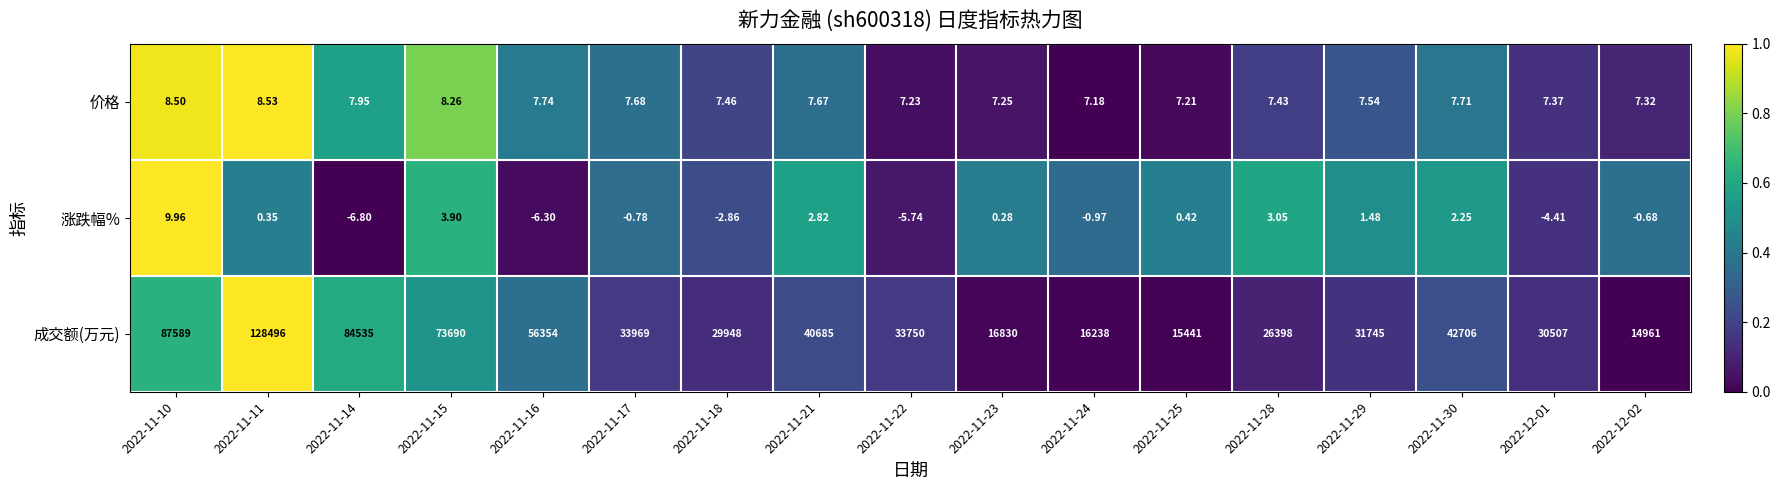

Between 2022-11-11 and 2022-11-22, which series saw the biggest shift?

成交额(万元)